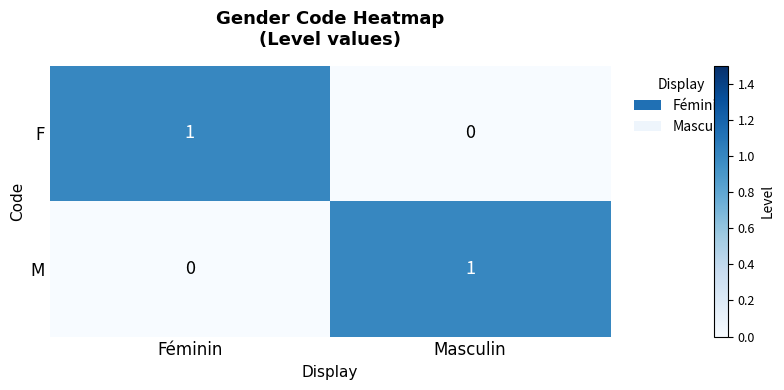

At which label is M closest to 0?

Féminin